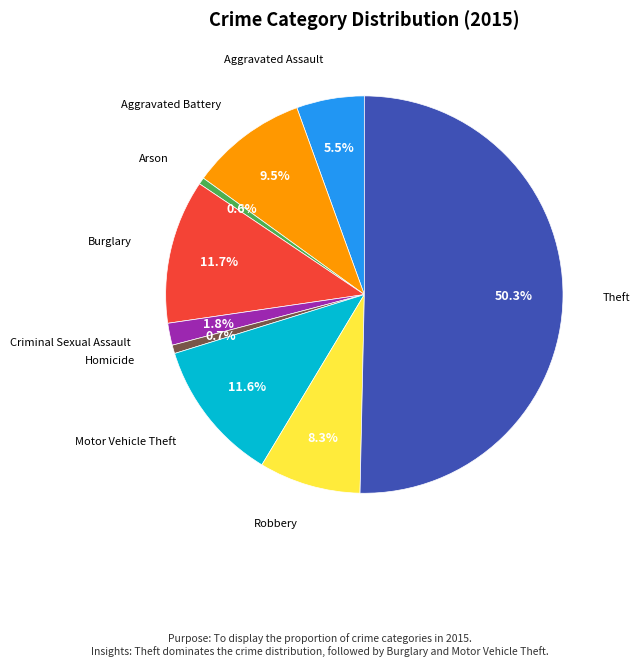

To the nearest percent, what is the difference between the largest and smallest slice percentages?

50%